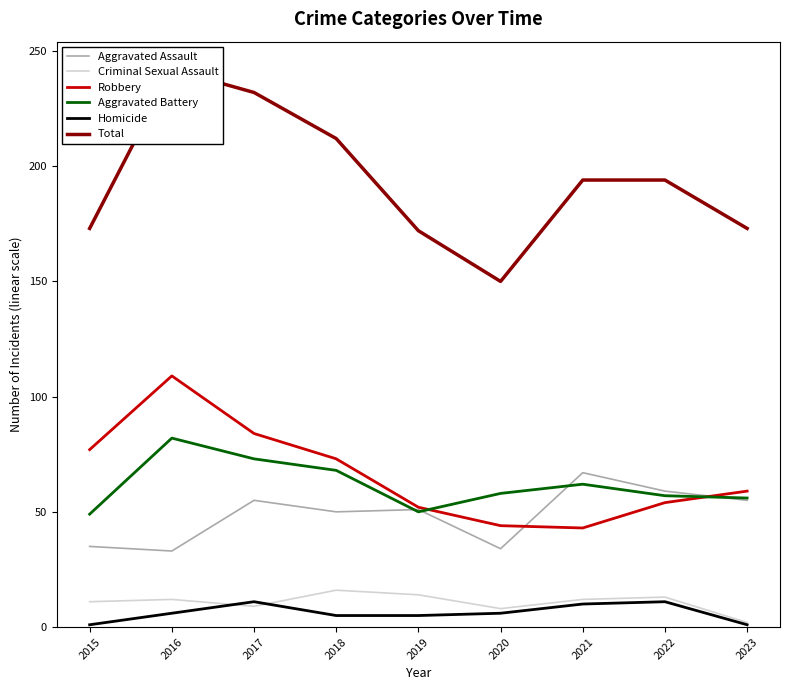

Between 2016 and 2020, which is larger?

2020